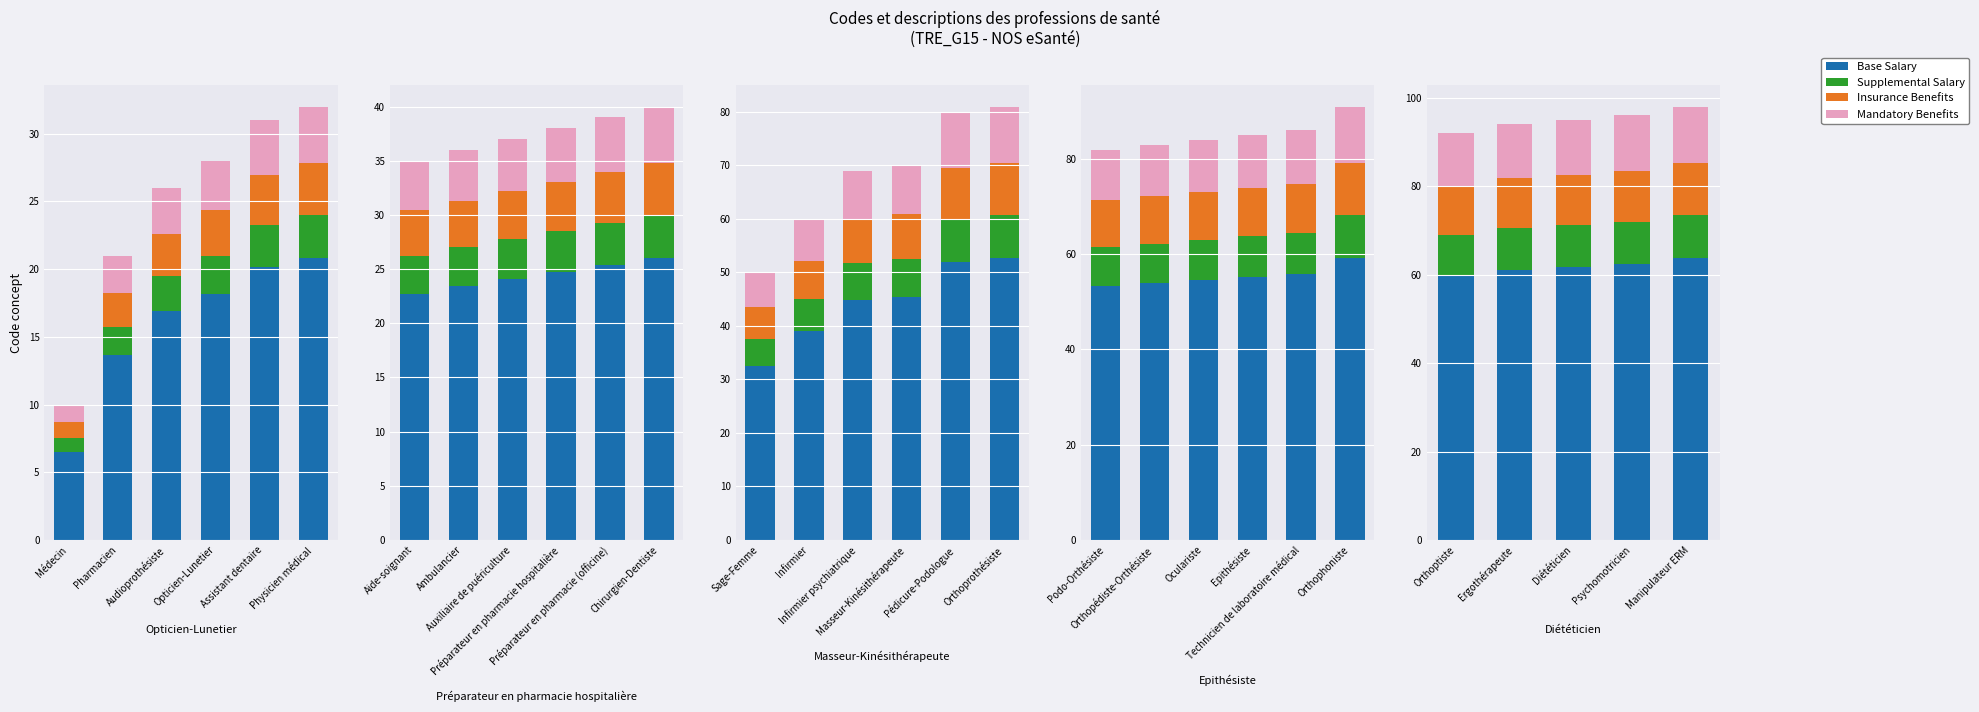

What are all the series names shown in the legend?

Base Salary, Supplemental Salary, Insurance Benefits, Mandatory Benefits